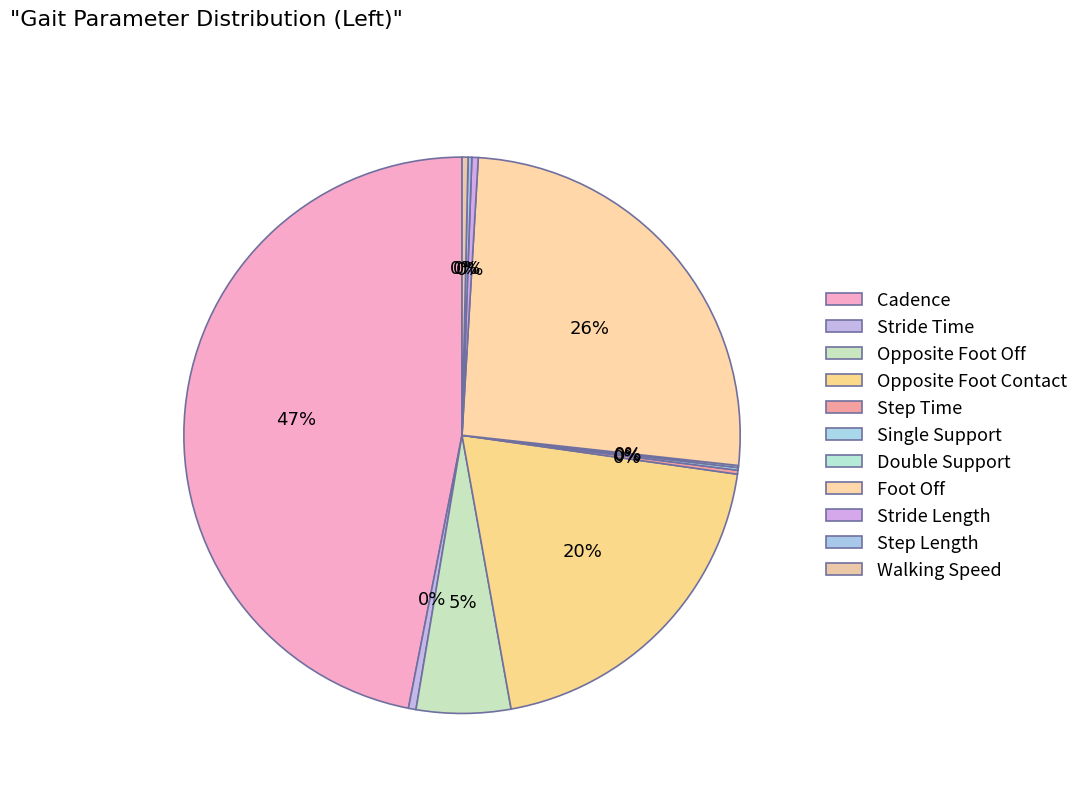

What percentage is the Foot Off slice, to the nearest percent?

26%